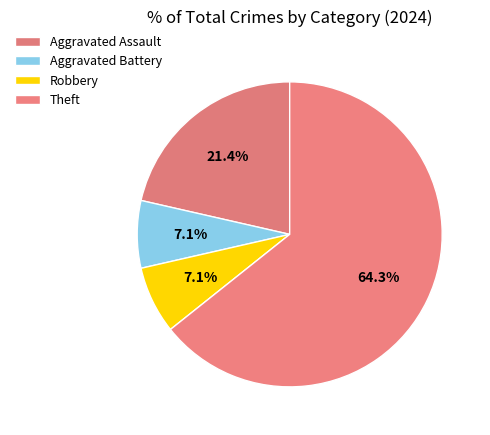

To the nearest percent, what is the difference between the Aggravated Assault and Robbery slice percentages?

14%